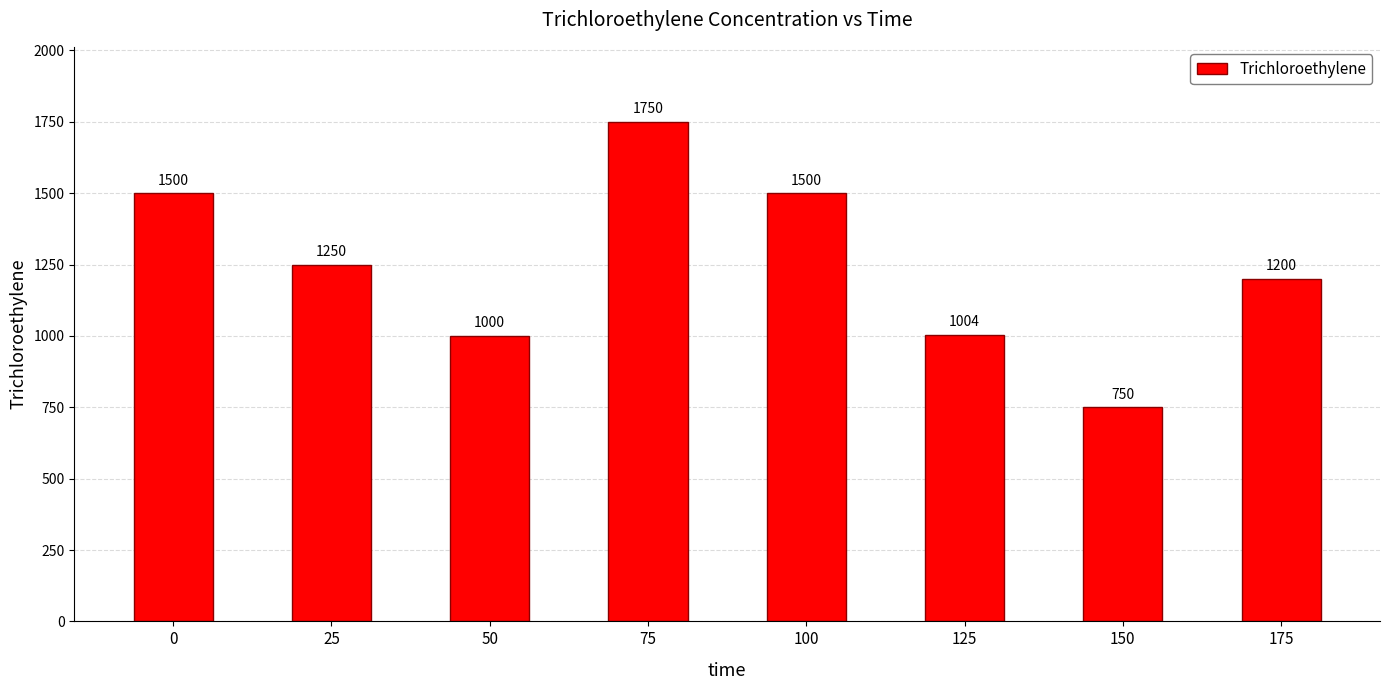

How many data points does each series have?

8